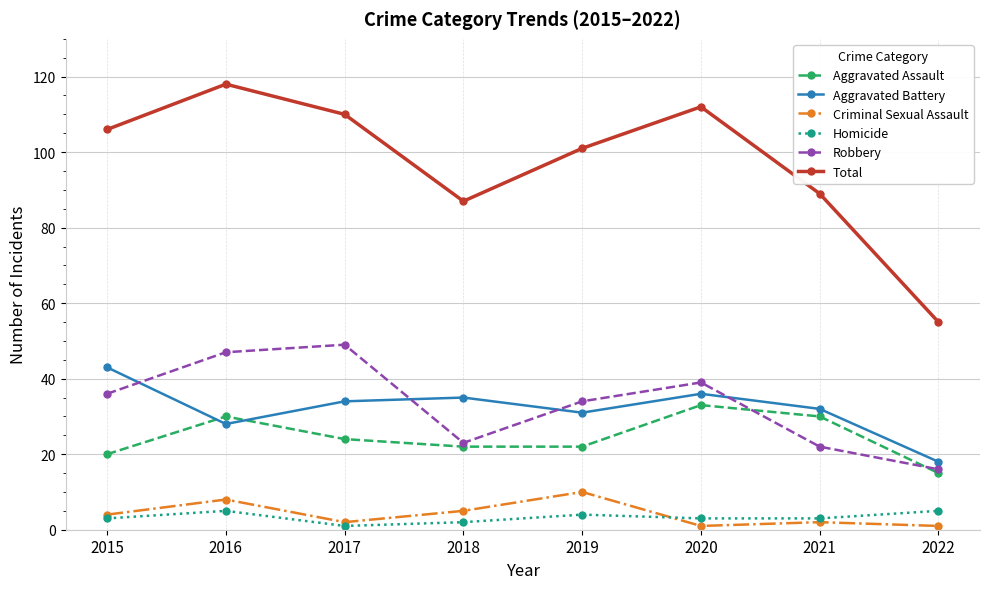

Reading right to left, what are all the values shown in this chart?

Aggravated Assault: 2022=15	2021=30	2020=33	2019=22	2018=22	2017=24	2016=30	2015=20
Aggravated Battery: 2022=18	2021=32	2020=36	2019=31	2018=35	2017=34	2016=28	2015=43
Criminal Sexual Assault: 2022=1	2021=2	2020=1	2019=10	2018=5	2017=2	2016=8	2015=4
Homicide: 2022=5	2021=3	2020=3	2019=4	2018=2	2017=1	2016=5	2015=3
Robbery: 2022=16	2021=22	2020=39	2019=34	2018=23	2017=49	2016=47	2015=36
Total: 2022=55	2021=89	2020=112	2019=101	2018=87	2017=110	2016=118	2015=106